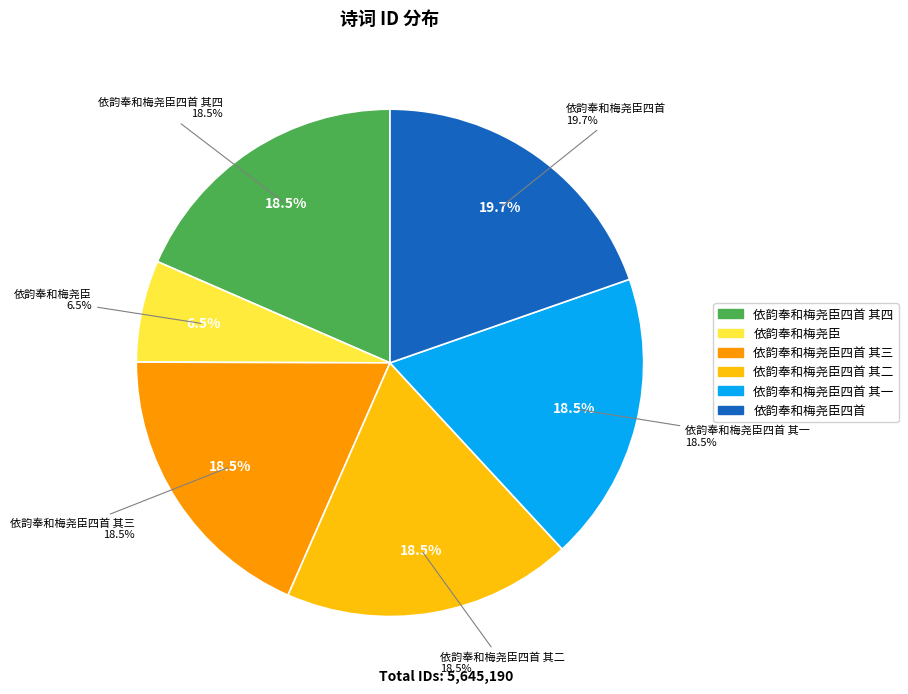

What is the total percentage of 依韵奉和梅尧臣四首 and 依韵奉和梅尧臣四首 其二?

38.1%